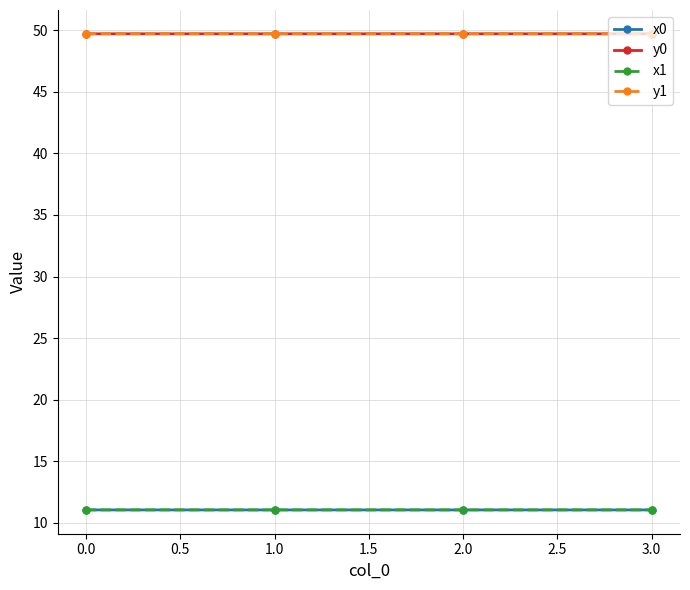

What is the spread (max minus min) of values at 0.0?

38.7